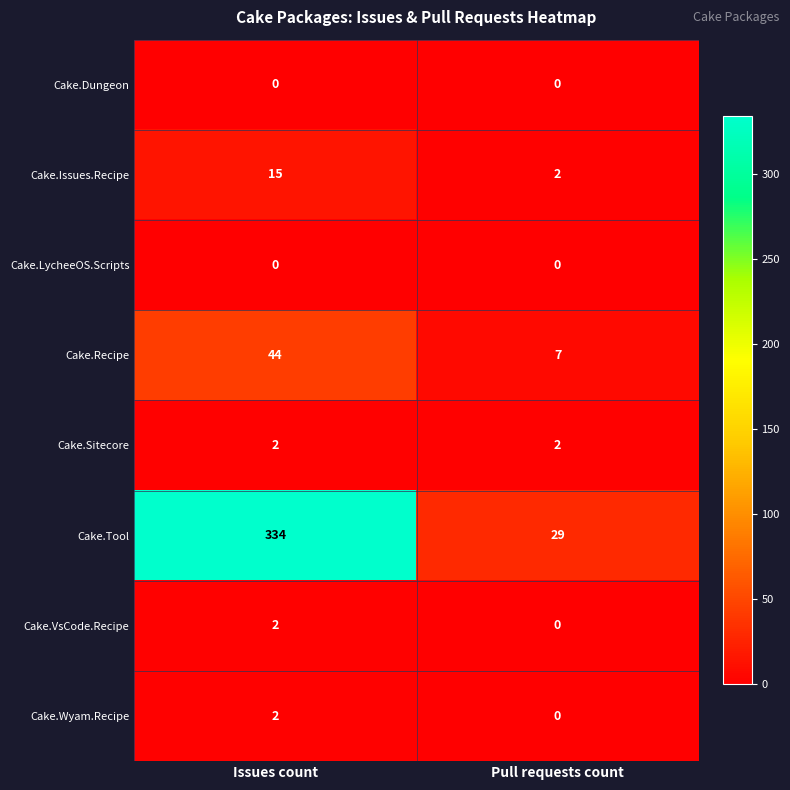

What is the average value of the Cake.Recipe series?

26